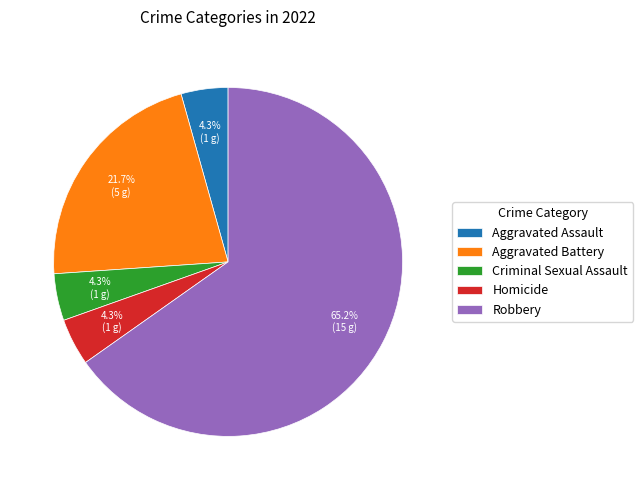

To the nearest percent, what percentage of the pie is Criminal Sexual Assault?

4%